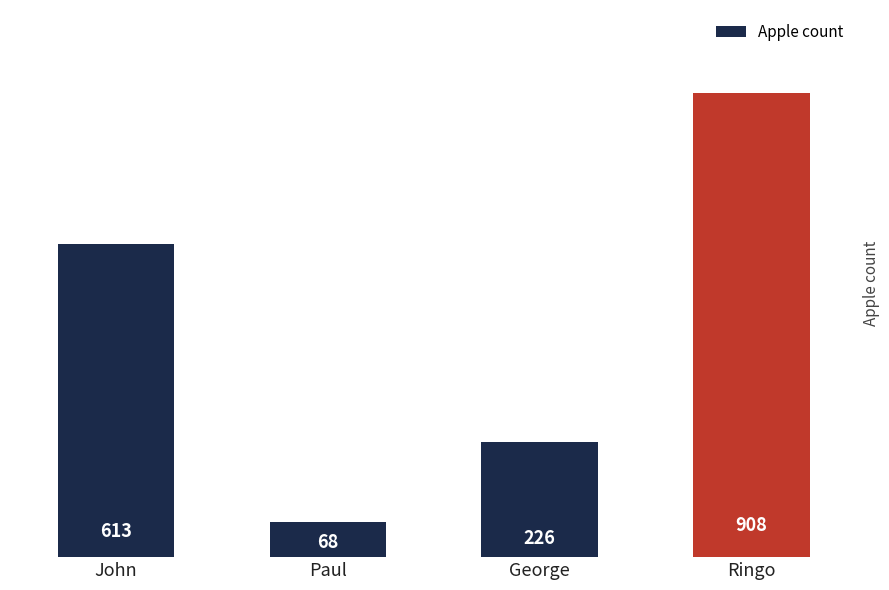

Which has a higher value, George or John?

John